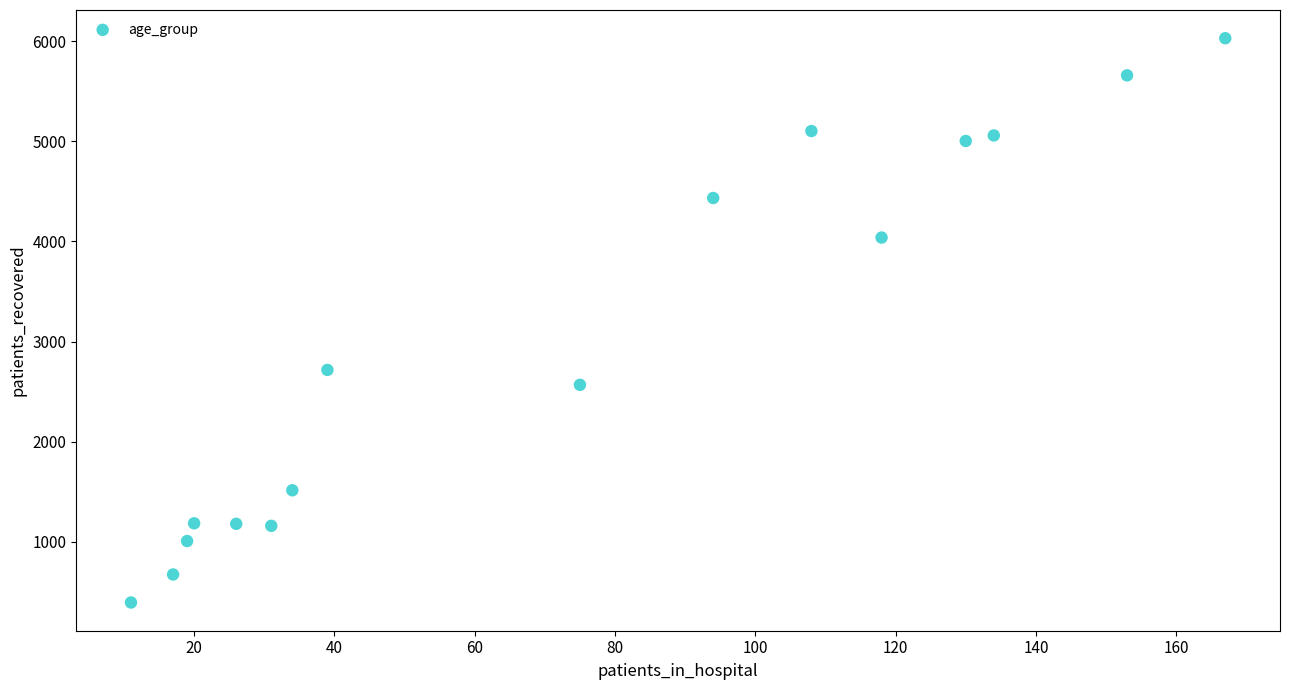

What is the range of X values (max minus min)?

156